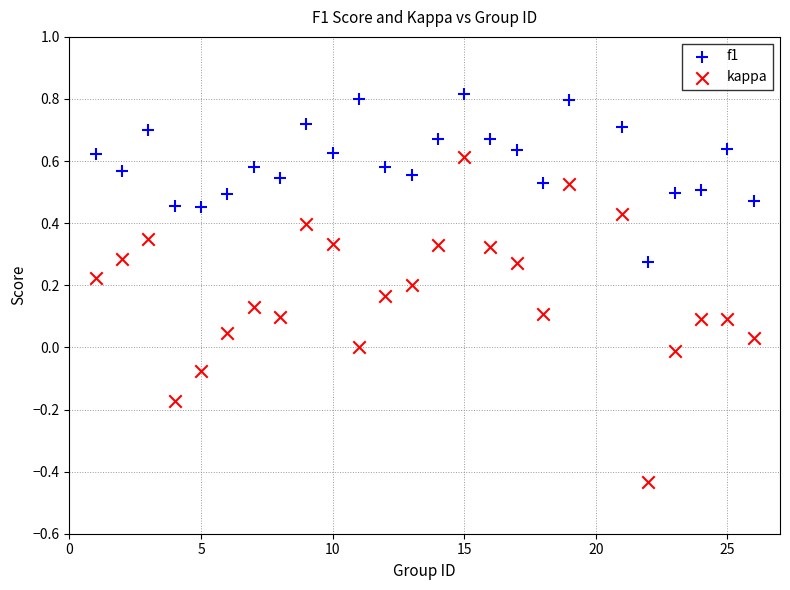

What are all the series names shown in the legend?

f1, kappa